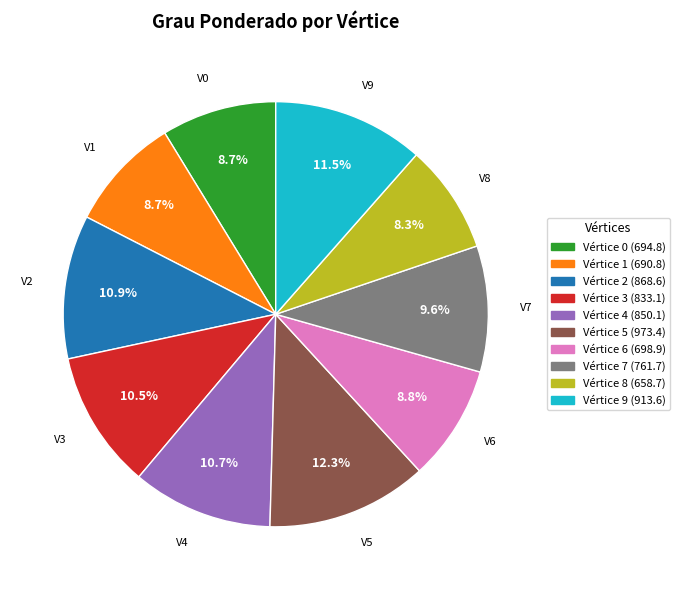

Is there a majority slice in this chart?

No